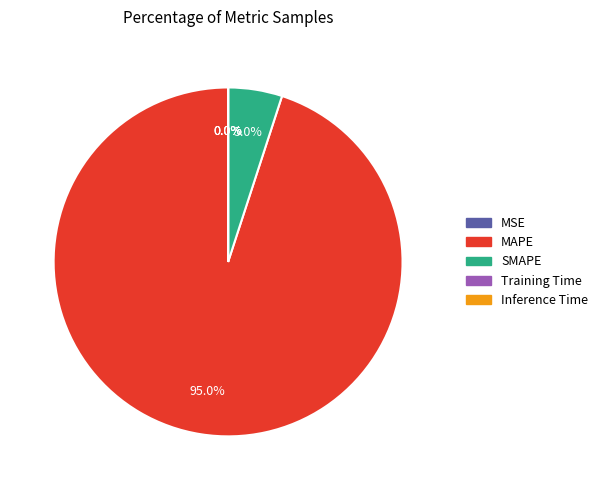

Does MAPE account for over 50% of the chart?

Yes